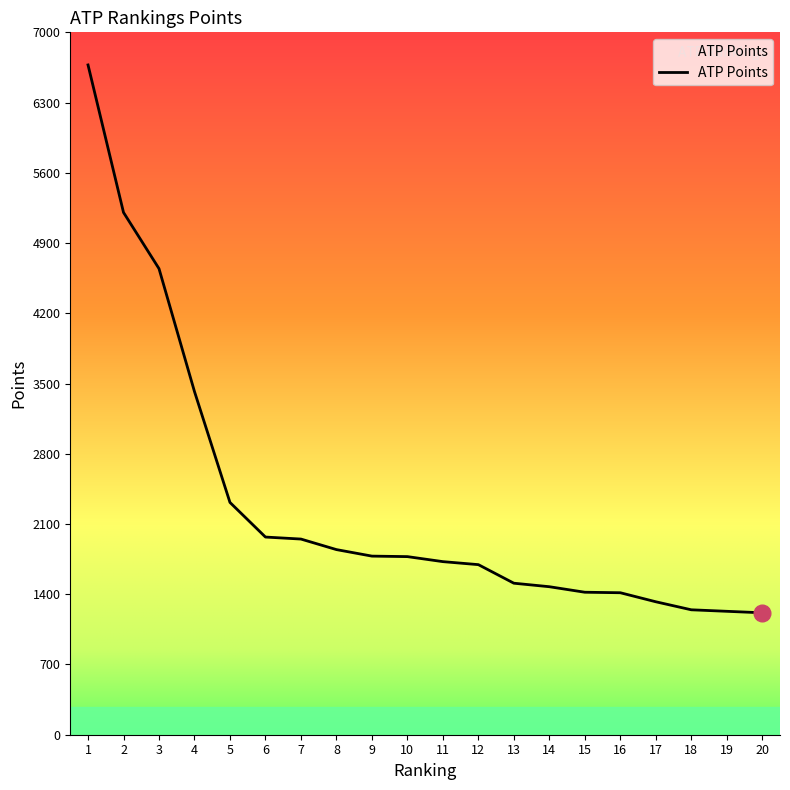

What is the ratio of the value at 15 to the value at 12?

0.8